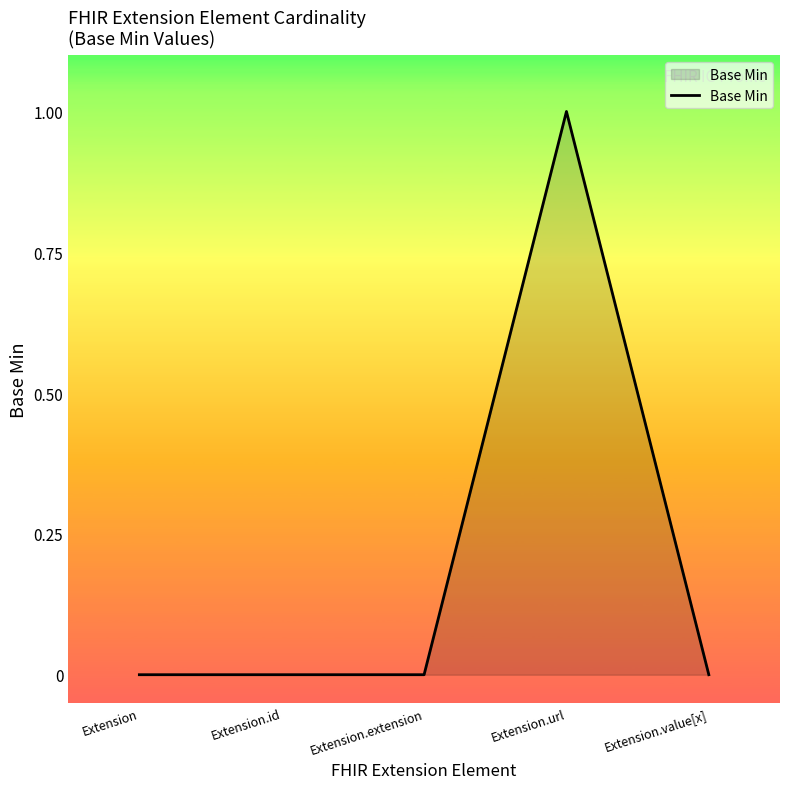

The chart shows a value of 1 at Extension.url. True or false?

True